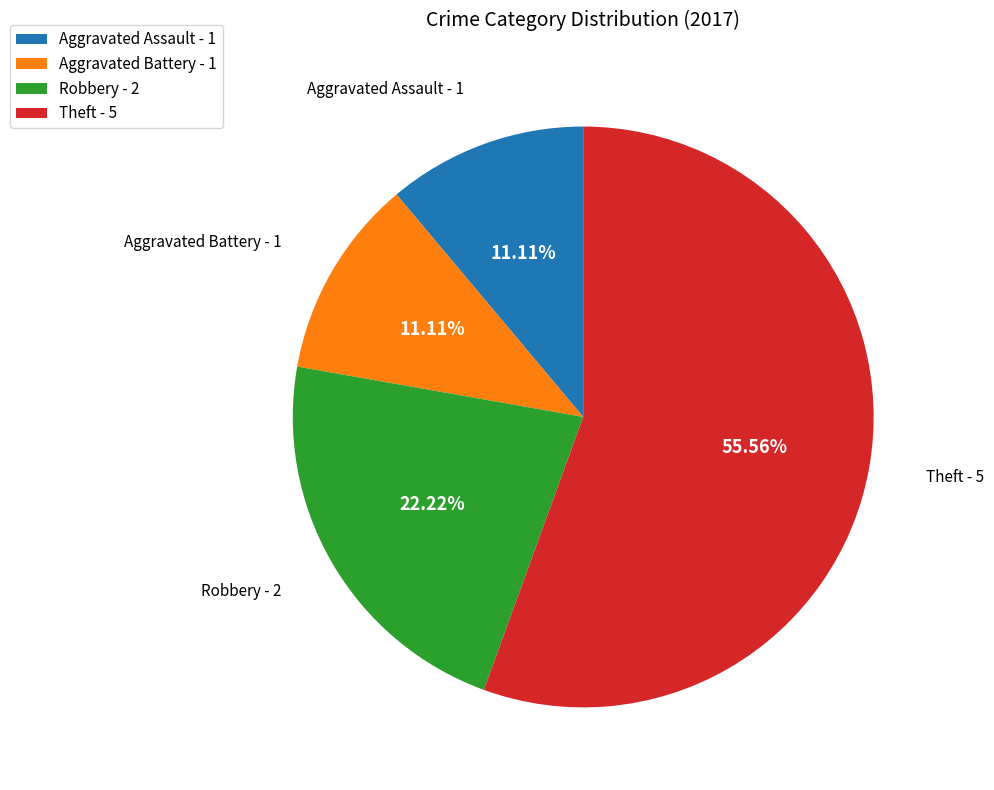

Which slice represents more than half of the pie?

Theft - 5